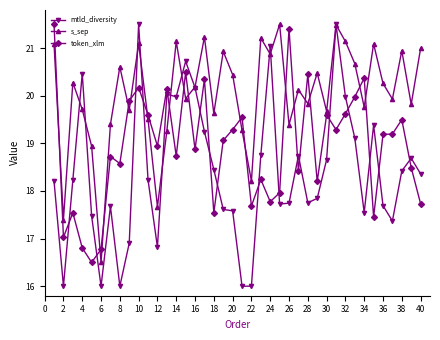

Which series has the largest range (max minus min)?

mtld_diversity